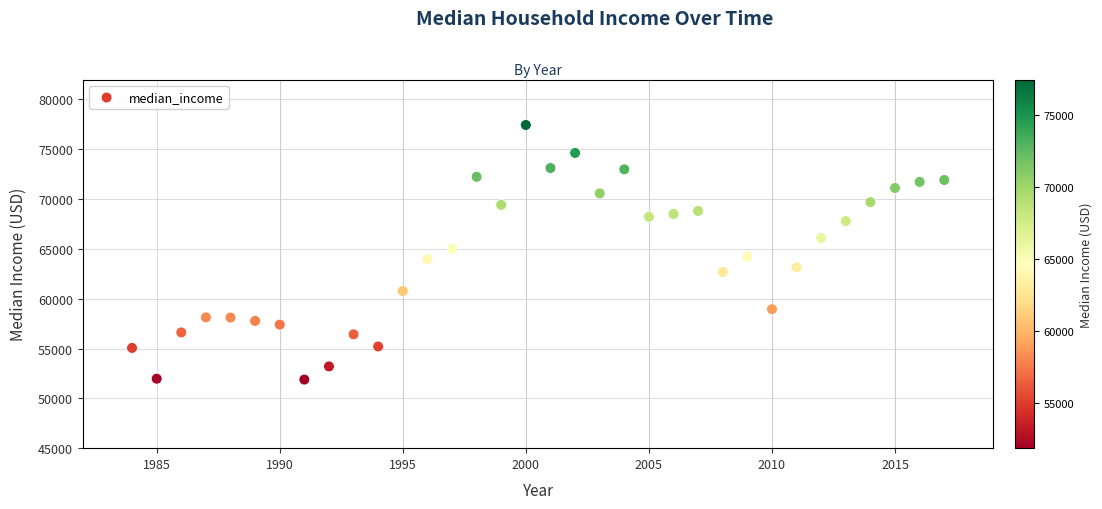

What is the range of X values (max minus min)?

33